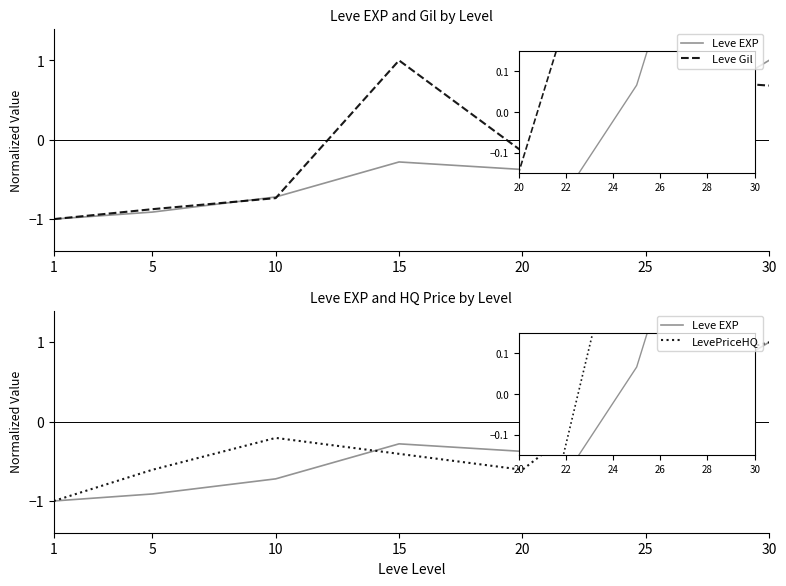

True or false: LevePriceHQ has more than 2 interior local peaks.

False